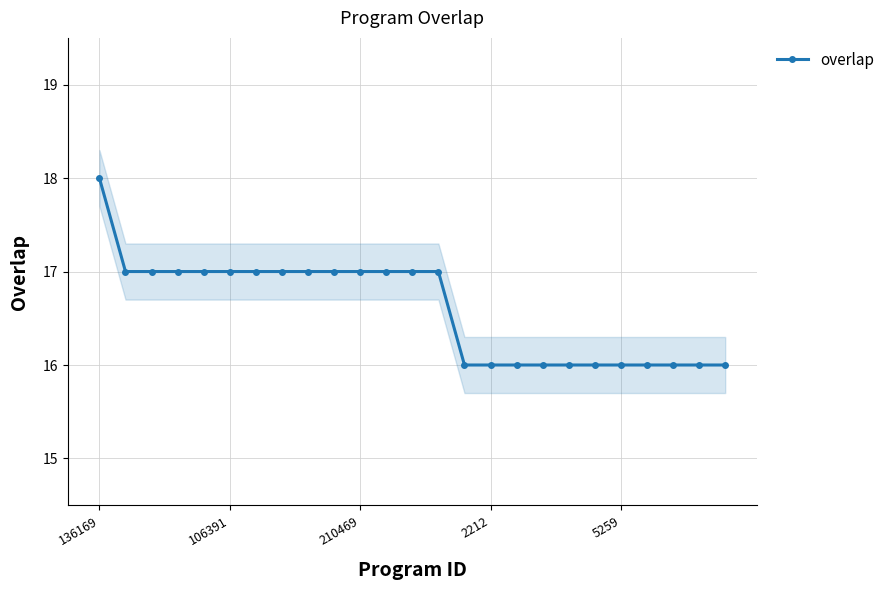

What is the average value?

17